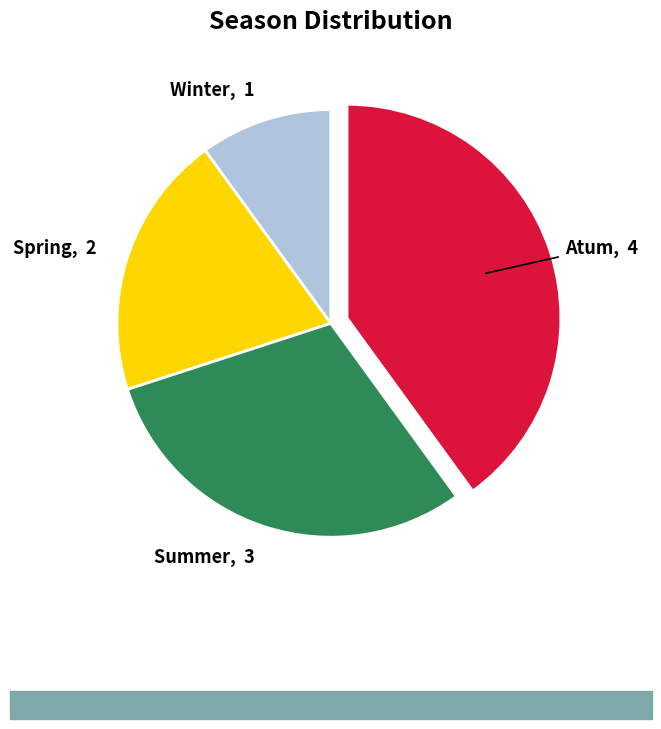

Is there any slice that represents more than half of the pie?

No